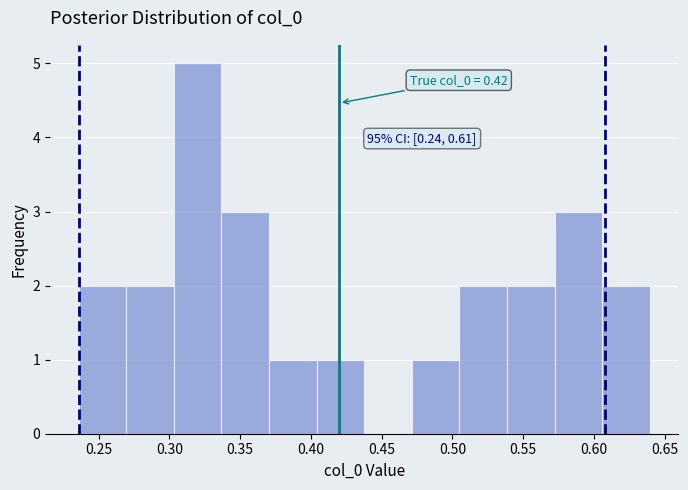

Which range on the x-axis has the tallest bar?

0.305 to 0.335